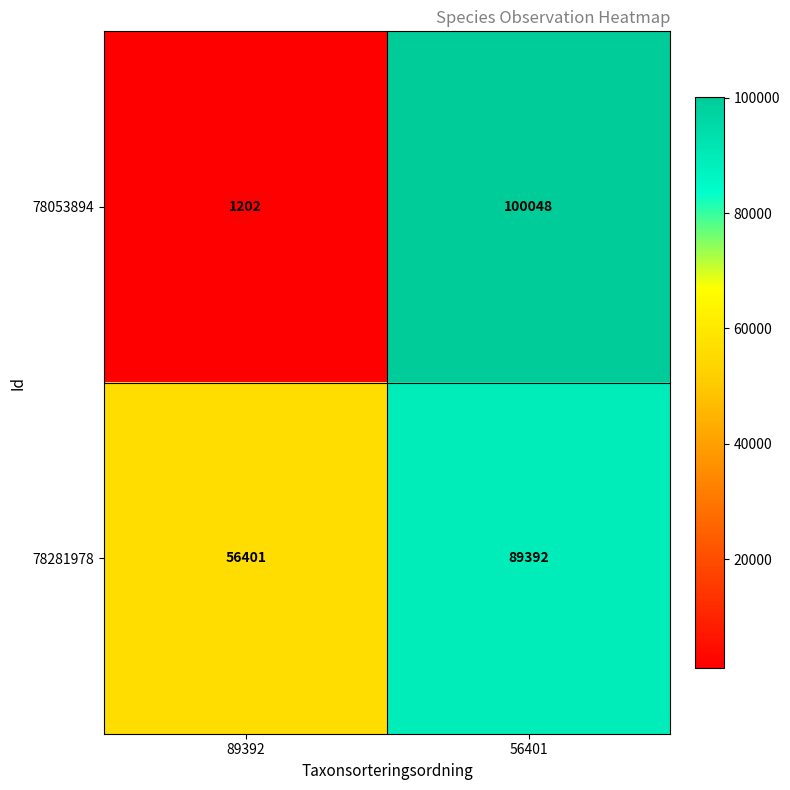

Which label corresponds to the smallest value in the chart?

89392